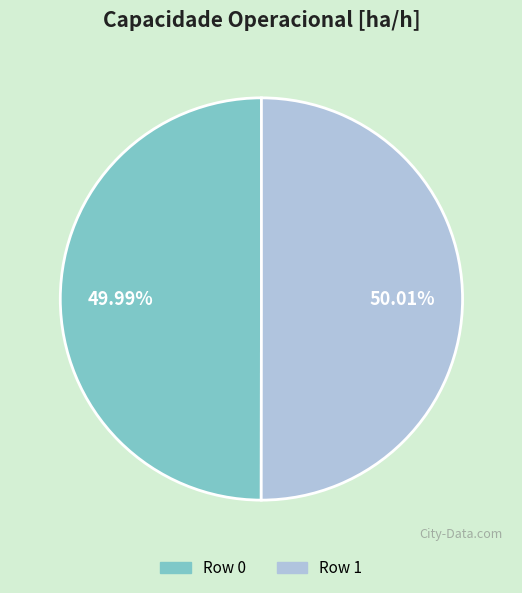

How many segments does this pie chart have?

2